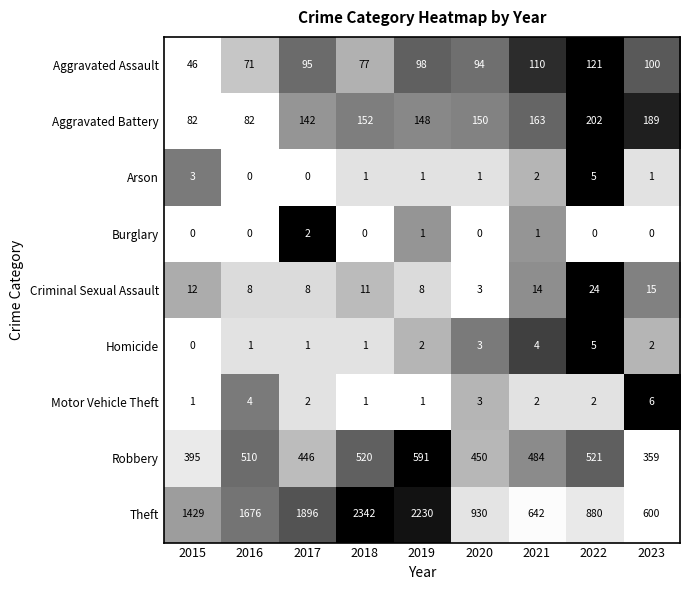

True or false: Aggravated Battery has a value of 231 at 2019.

False